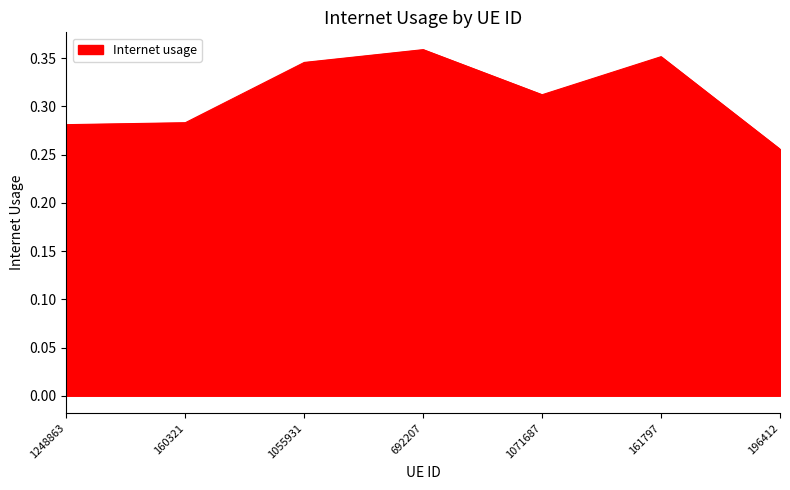

What is the sum of all values?

2.2